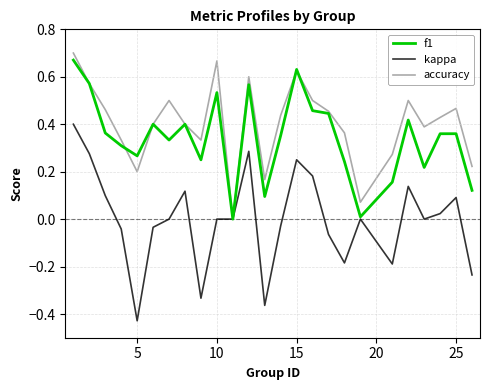

List the series in order of their overall mean, highest first.

accuracy, f1, kappa